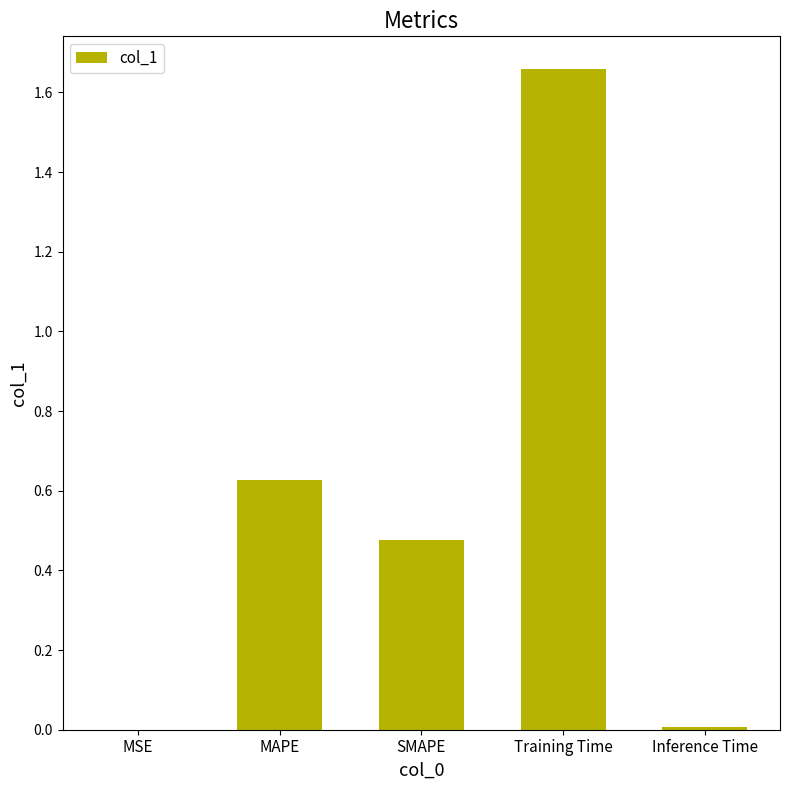

Which label corresponds to the largest value in the chart?

Training Time